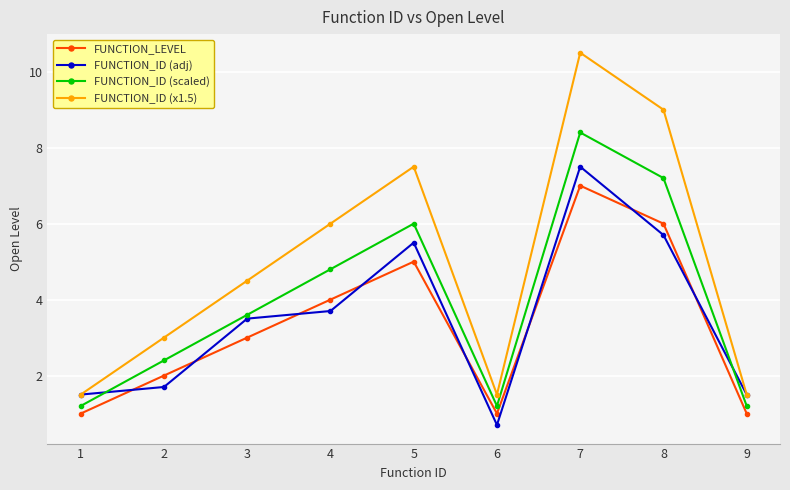

Rank the series by their maximum value, from highest to lowest.

FUNCTION_ID (x1.5), FUNCTION_ID (scaled), FUNCTION_ID (adj), FUNCTION_LEVEL